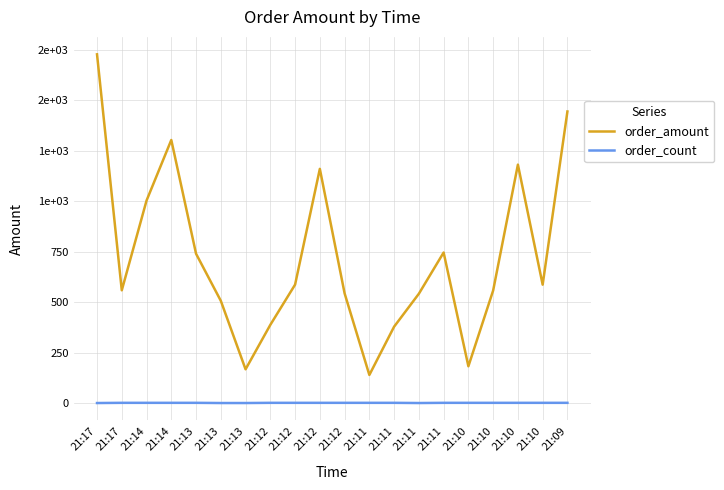

At 21:14, list the series in order from smallest to largest.

order_count, order_amount